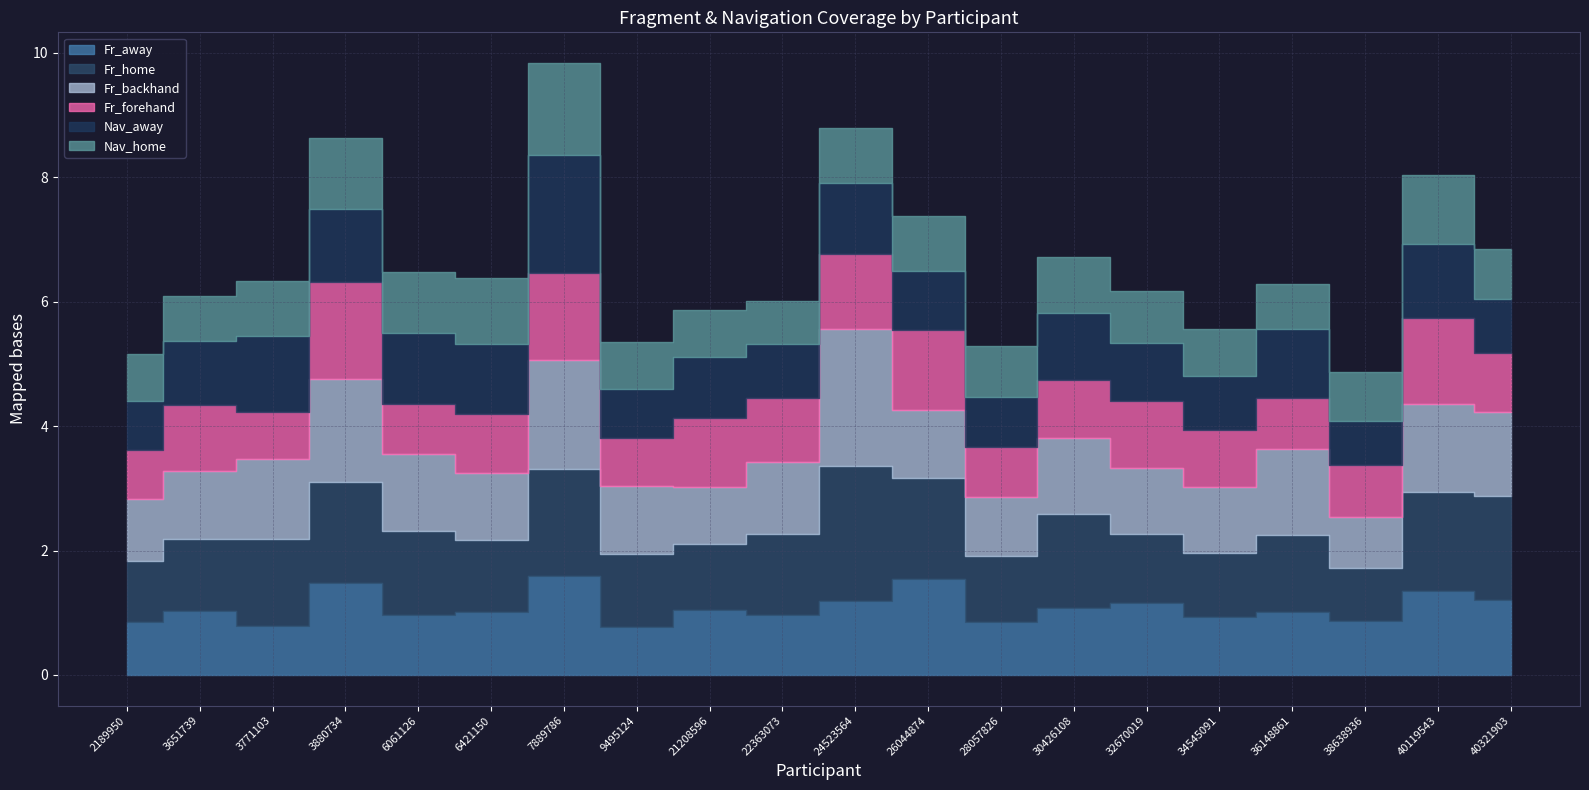

What is the difference between the Fr_backhand values at 36148861 and 3771103?

0.1